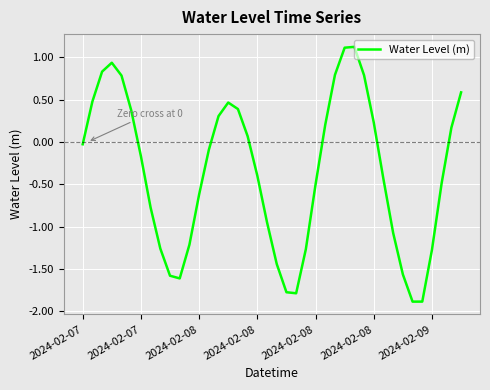

How many interior local peaks (higher than both neighbors) does the data have?

3